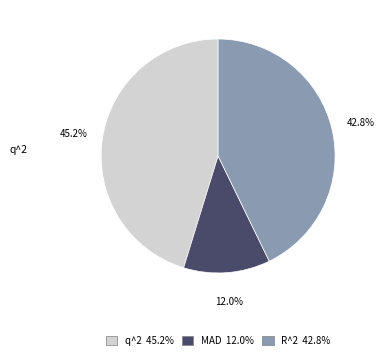

Is there any slice that represents more than half of the pie?

No